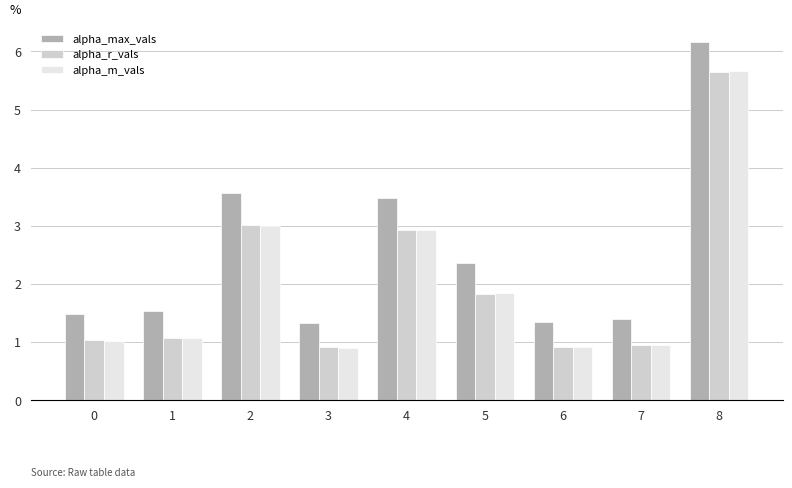

What is the difference between the alpha_m_vals values at 1 and 4?

1.9